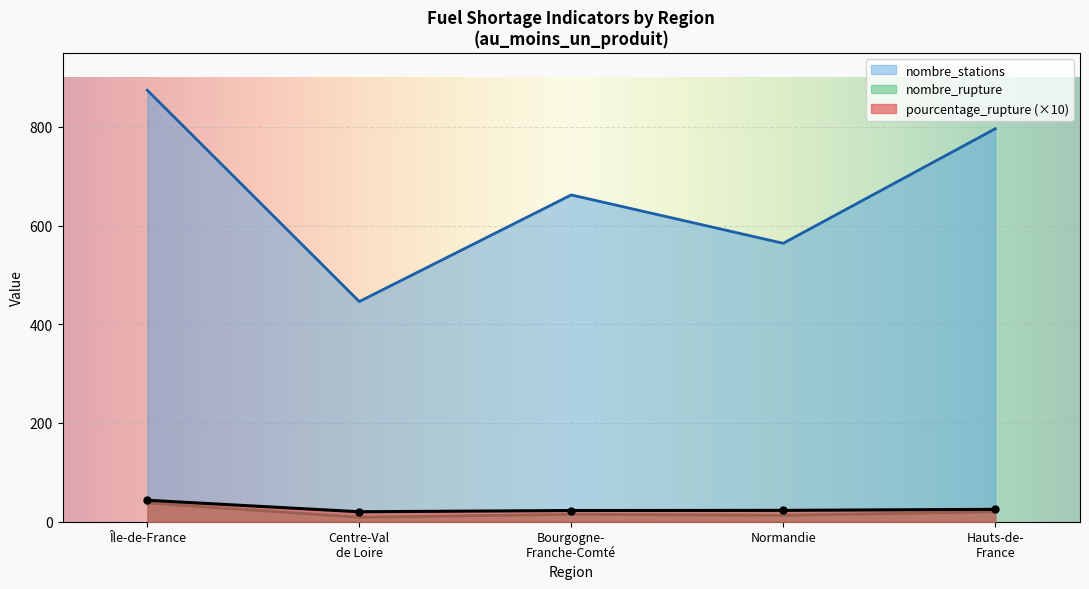

Which category has the highest value across all series?

Île-de-France